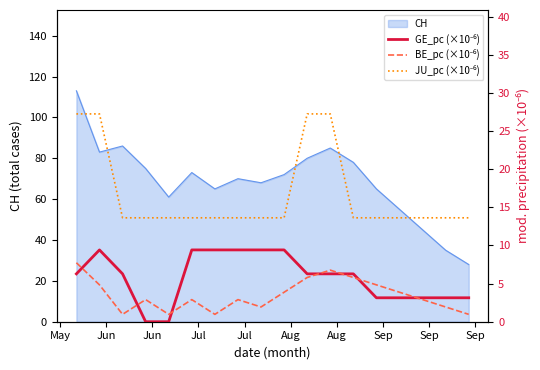

True or false: JU_pc (×10⁻⁶) and GE_pc (×10⁻⁶) cross at least once.

False